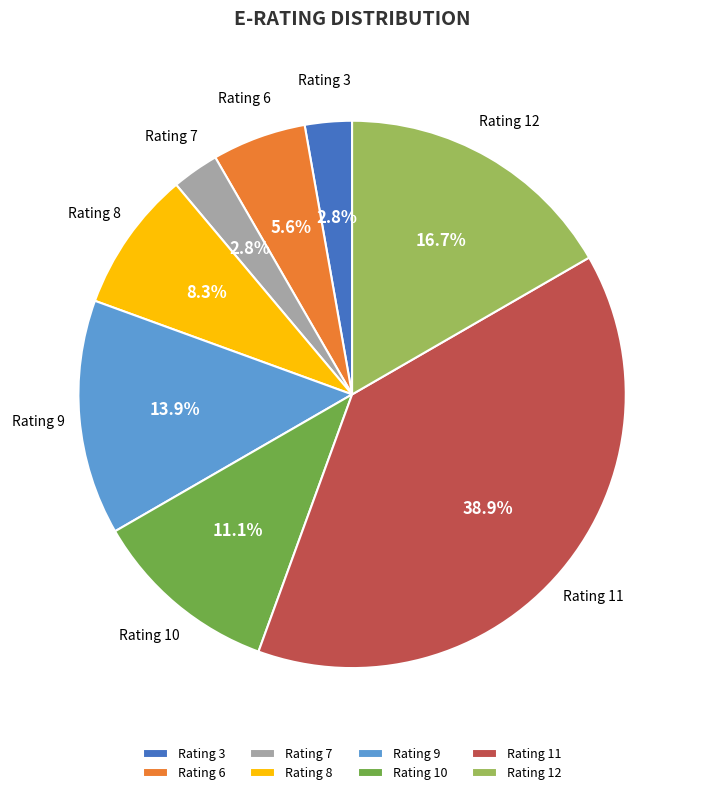

Between Rating 10 and Rating 9, which is larger?

Rating 9